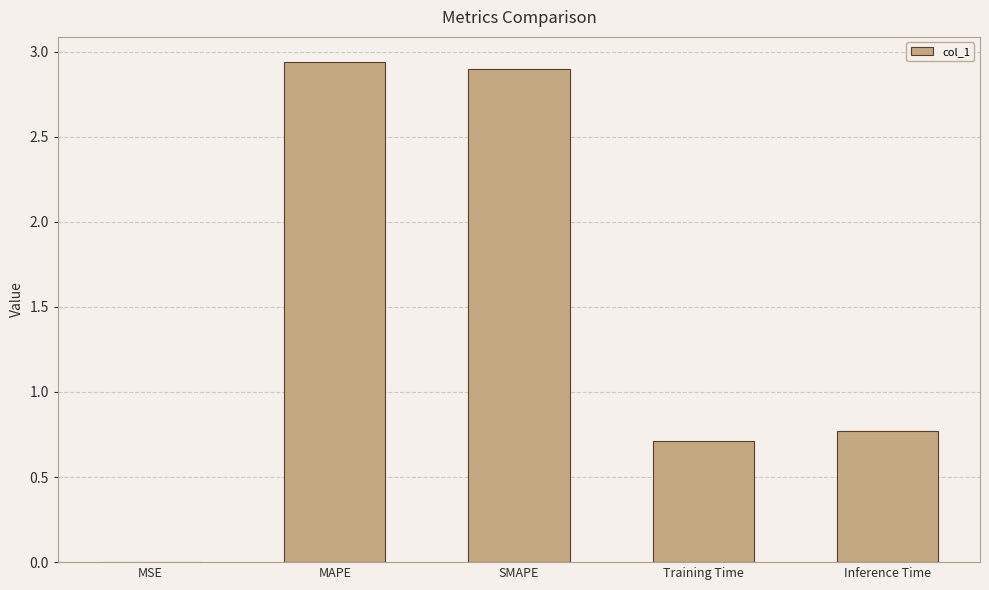

What is the change in value from SMAPE to Training Time?

-2.2